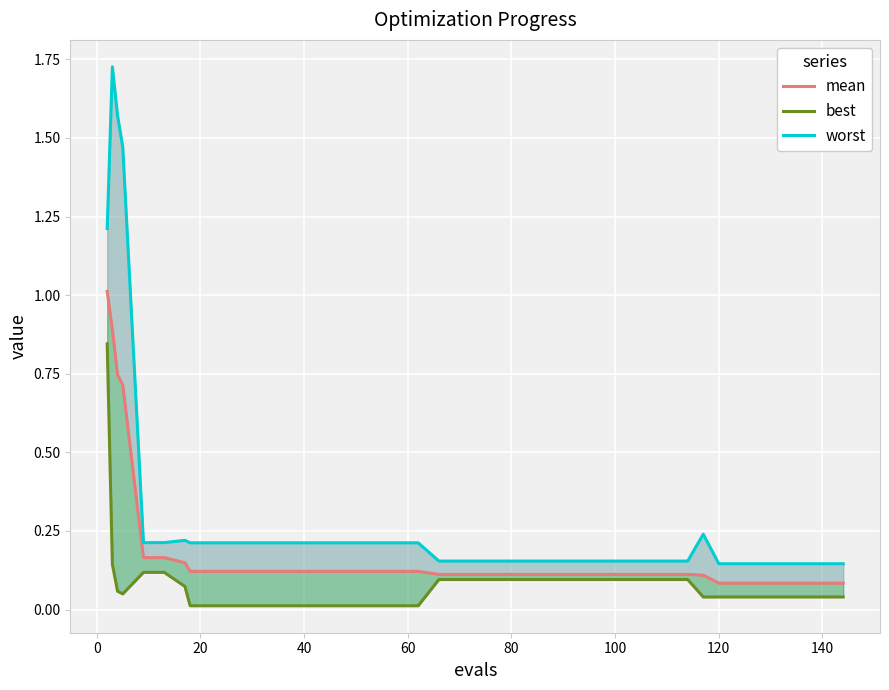

True or false: best has a value of 0.1 at 36.

False